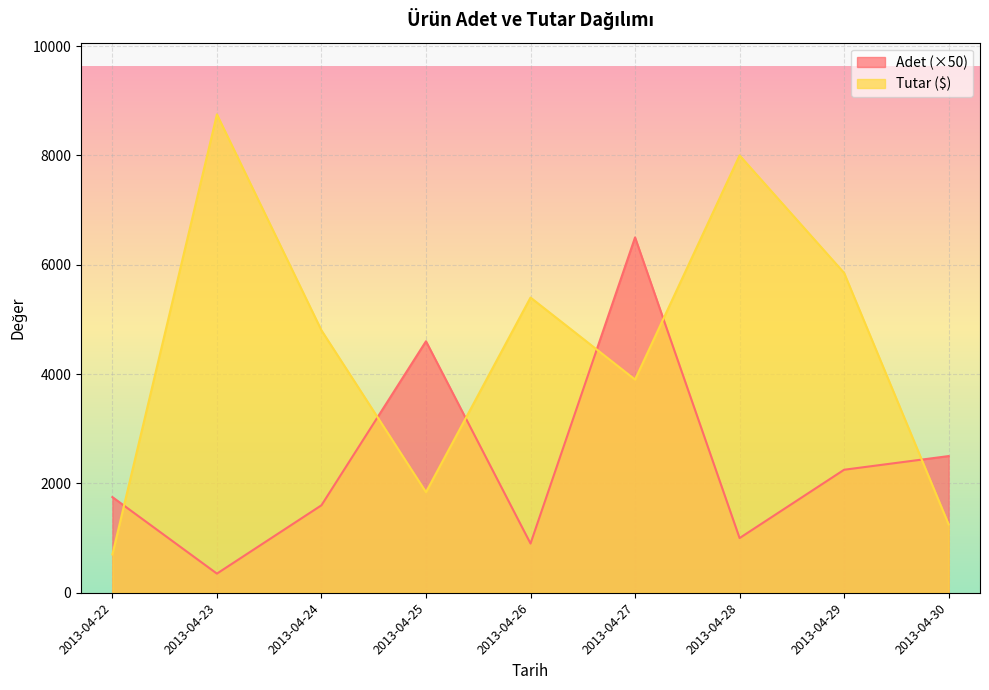

Is the value of Adet at 2013-04-26 greater than the value of Tutar ($) at 2013-04-30?

No